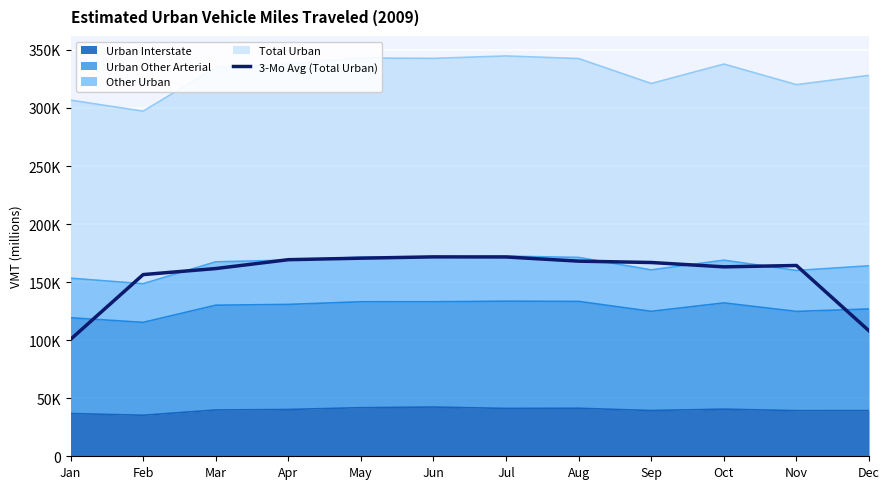

The value at Oct is 163152.7. True or false?

True